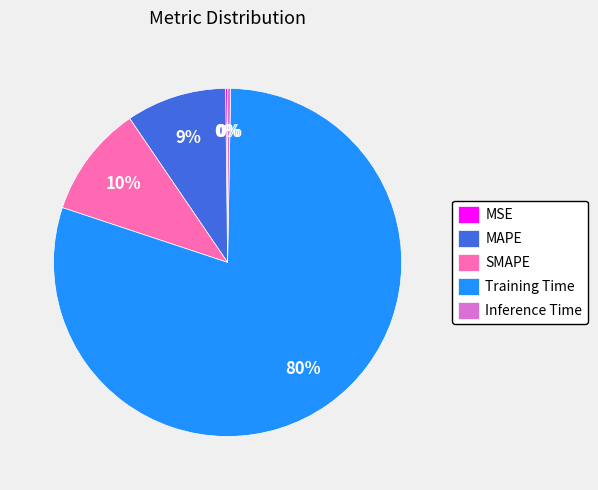

Does Training Time account for over 50% of the chart?

Yes